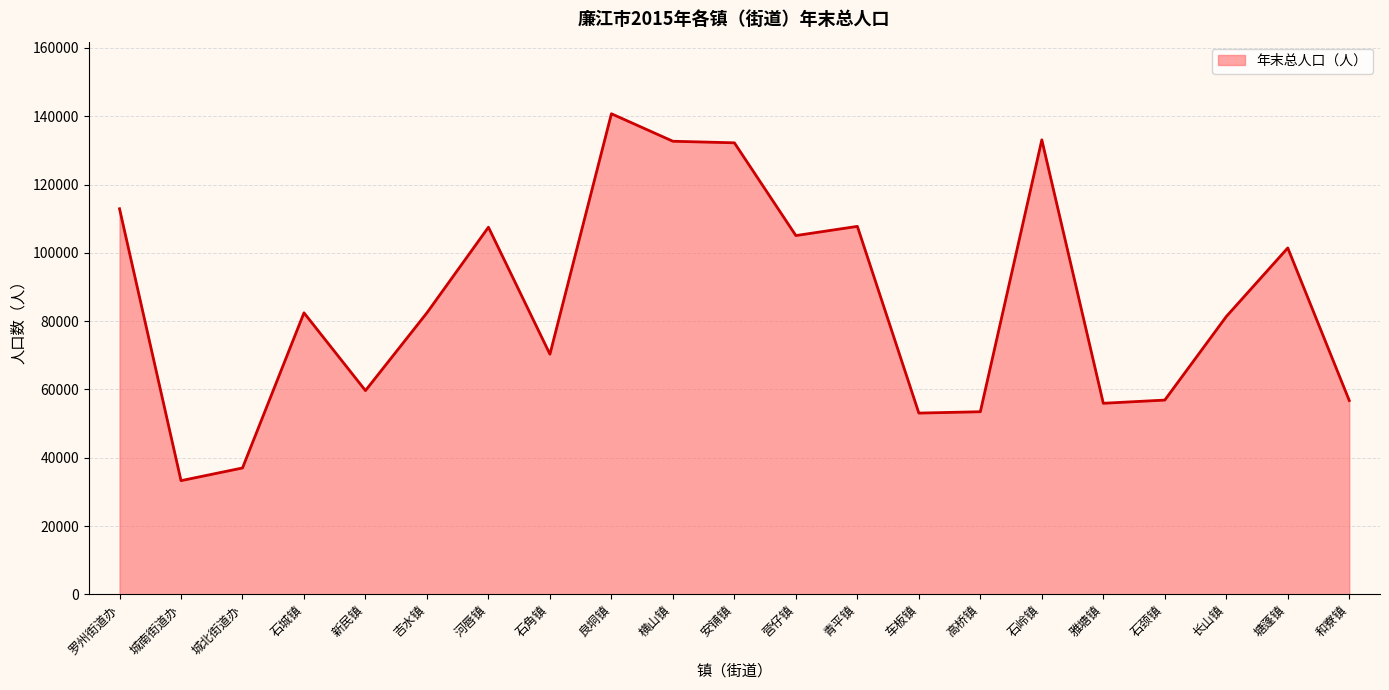

The chart shows a value of 107751 at 青平镇. True or false?

True